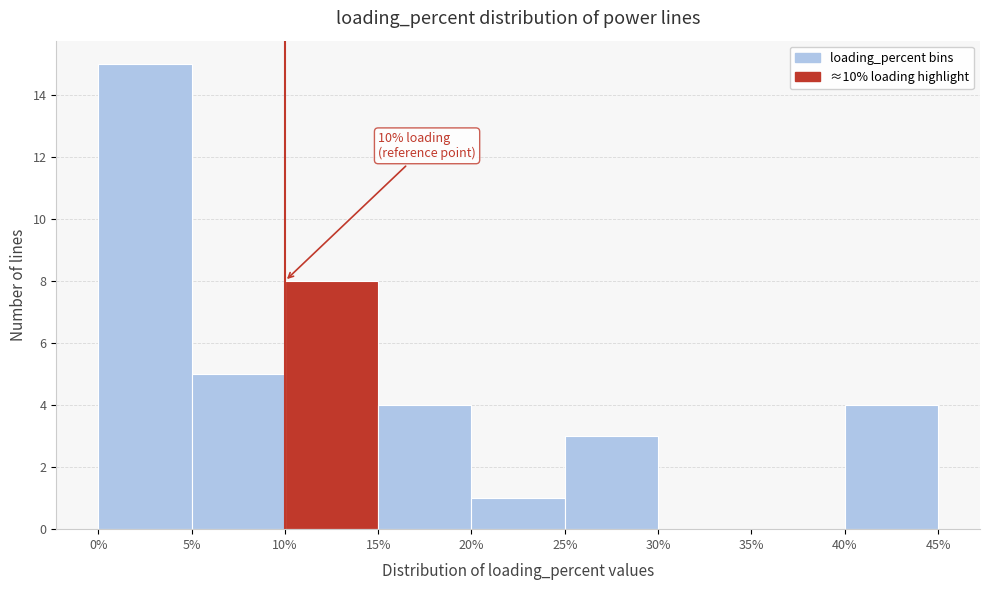

Over which range of the x-axis is the bar tallest?

0% to 5%